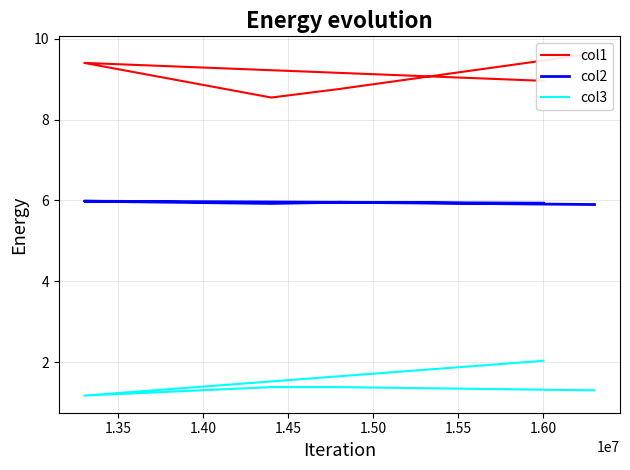

True or false: col2 and col1 cross at least once.

False